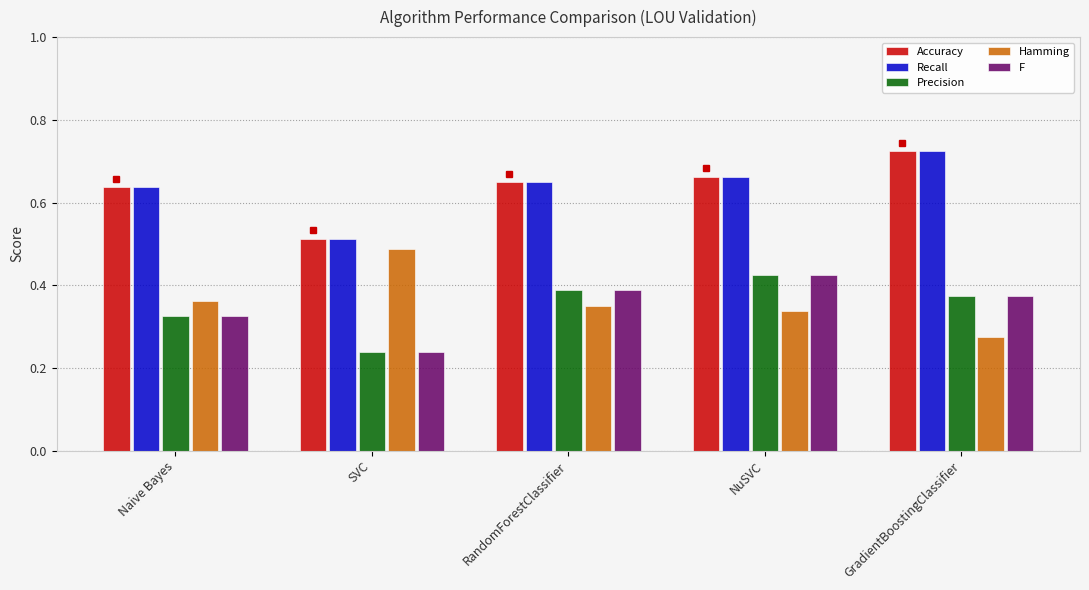

Rank the categories by Accuracy value from highest to lowest.

GradientBoostingClassifier, NuSVC, RandomForestClassifier, Naive Bayes, SVC